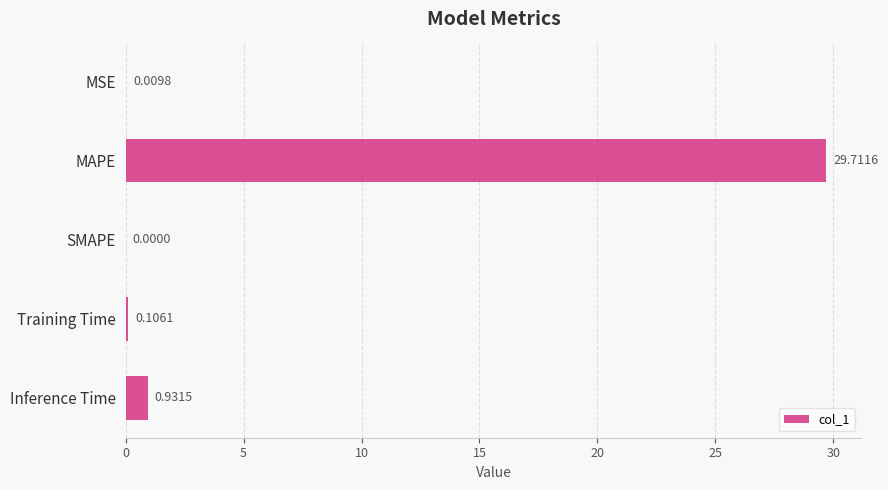

At which category does the chart reach its peak across all series?

MAPE